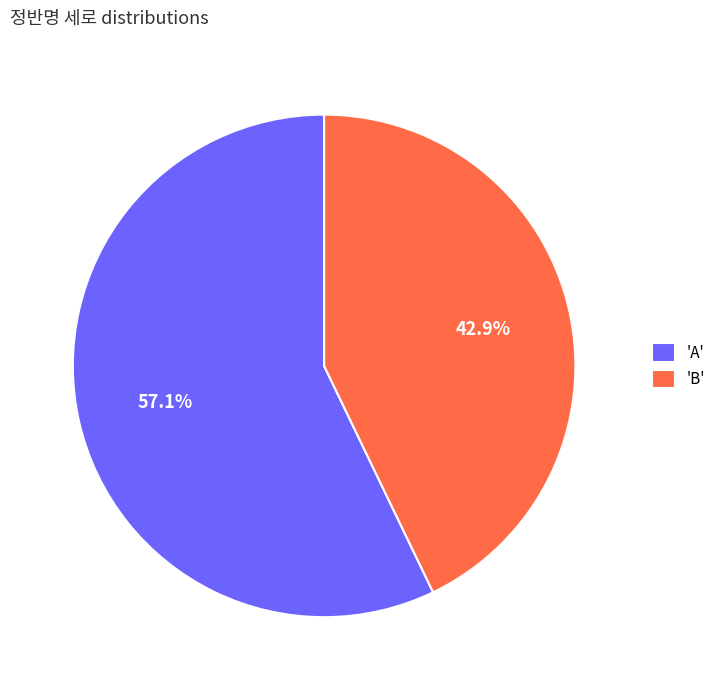

Combined, what portion of the pie is 'A' and 'B'?

100.0%